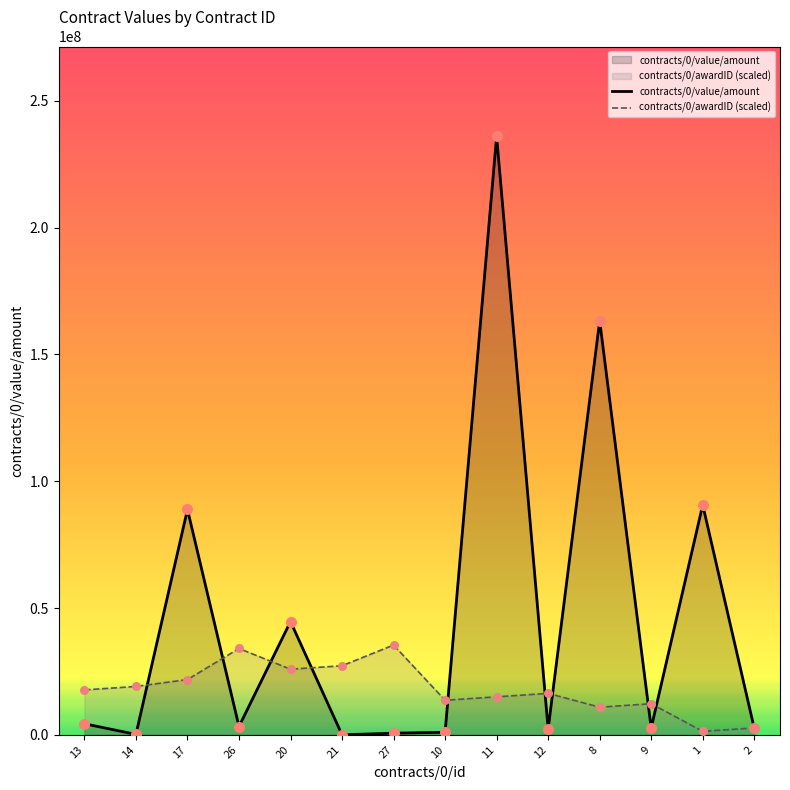

What are all the series names shown in the legend?

contracts/0/value/amount, contracts/0/awardID (scaled)